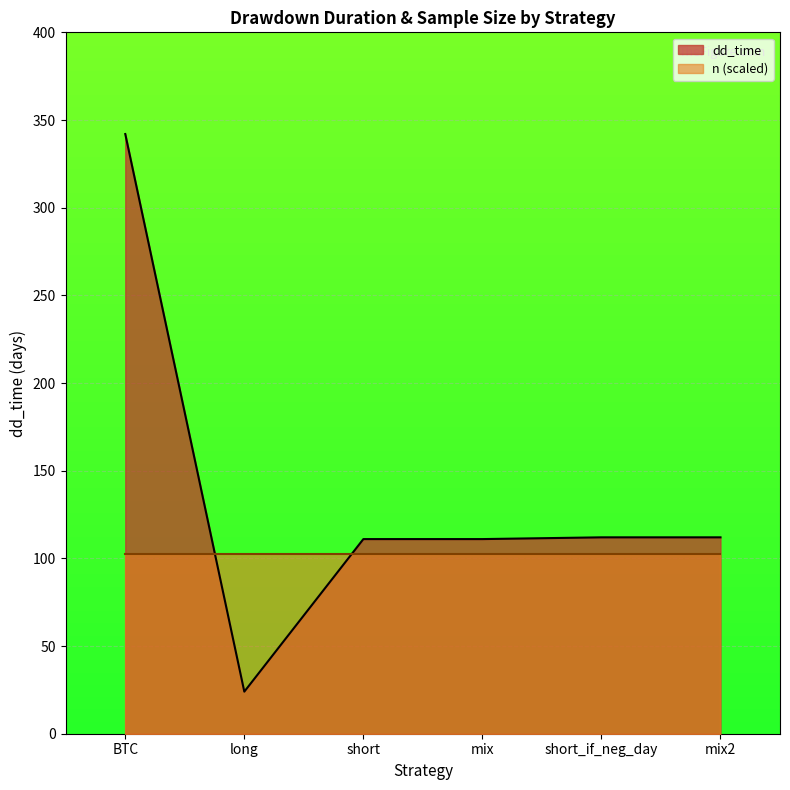

Which category has the lowest value across all series?

long